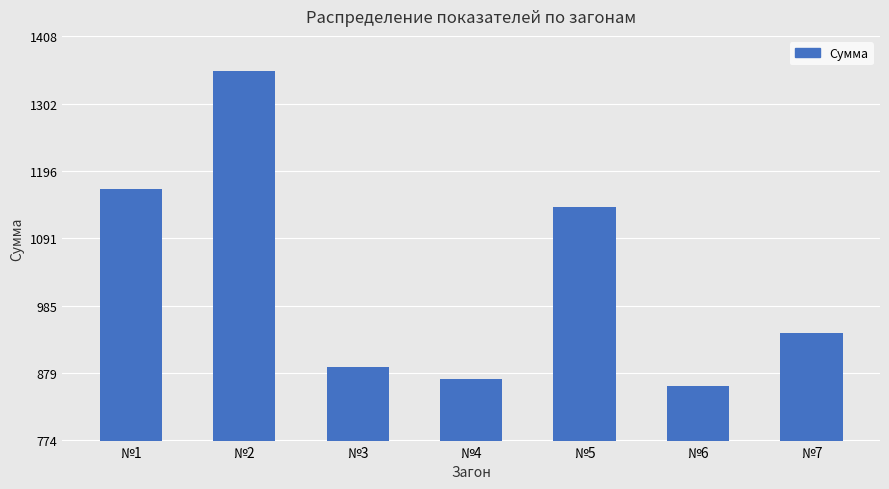

How many data points does each series have?

7